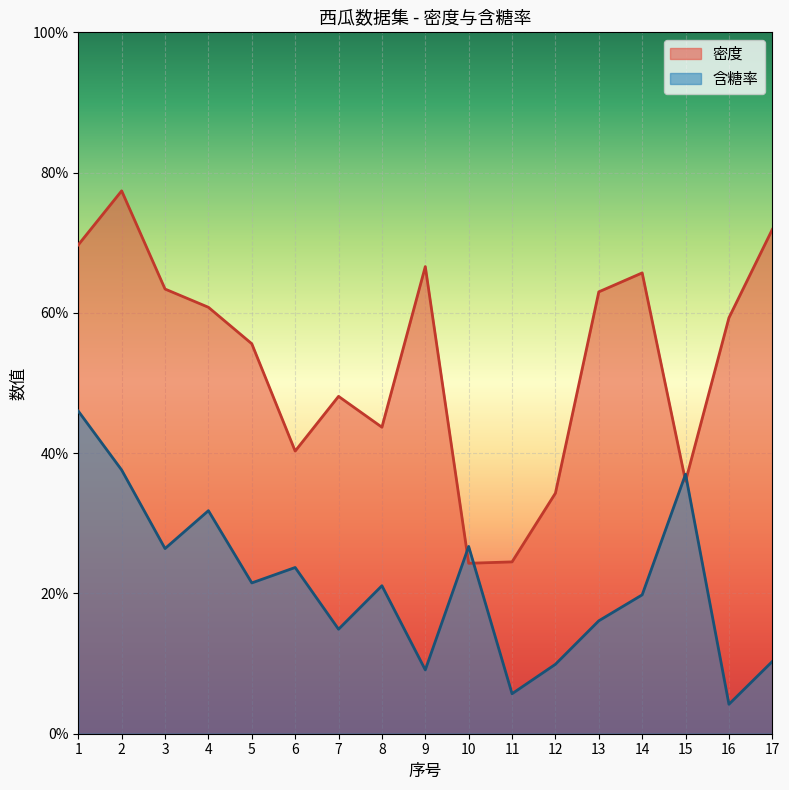

What is the difference between the maximum and second lowest values in the 密度 series?

0.5